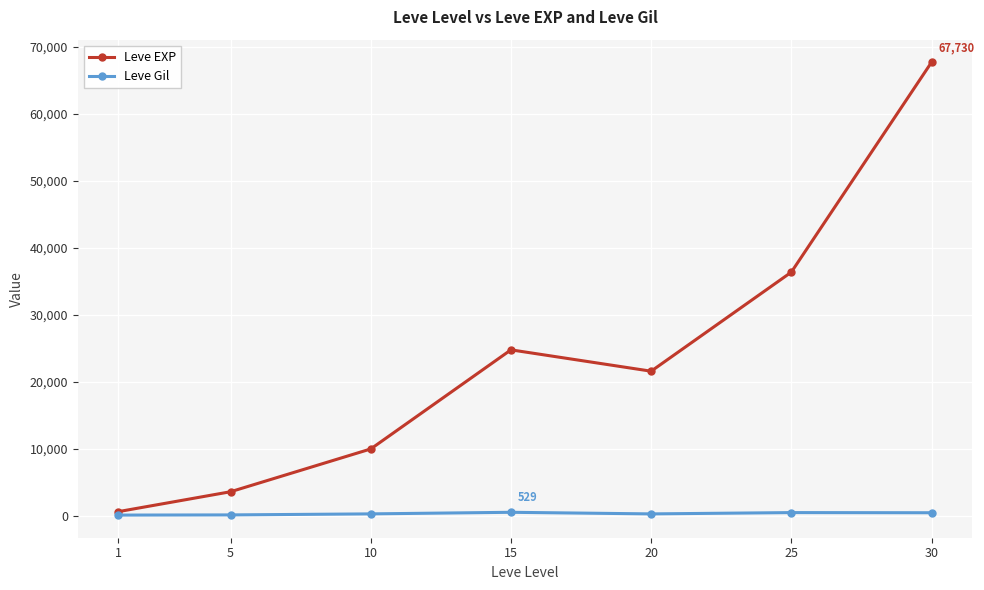

Is it true that Leve EXP equals 90133 at 30?

False